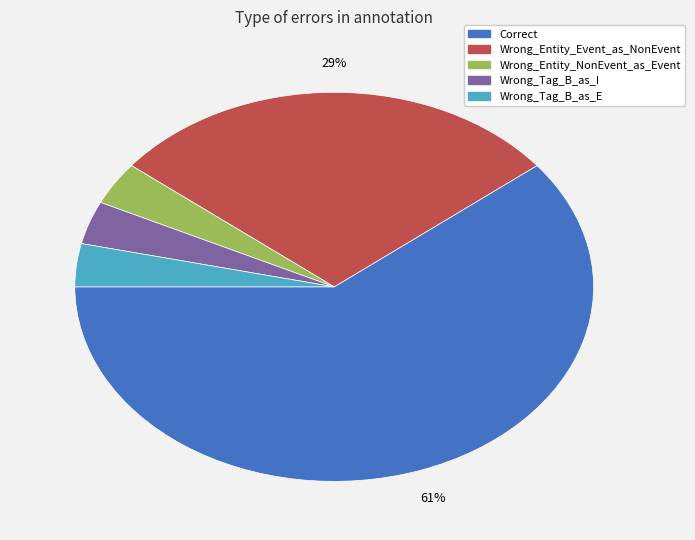

Which slice is the largest?

Correct